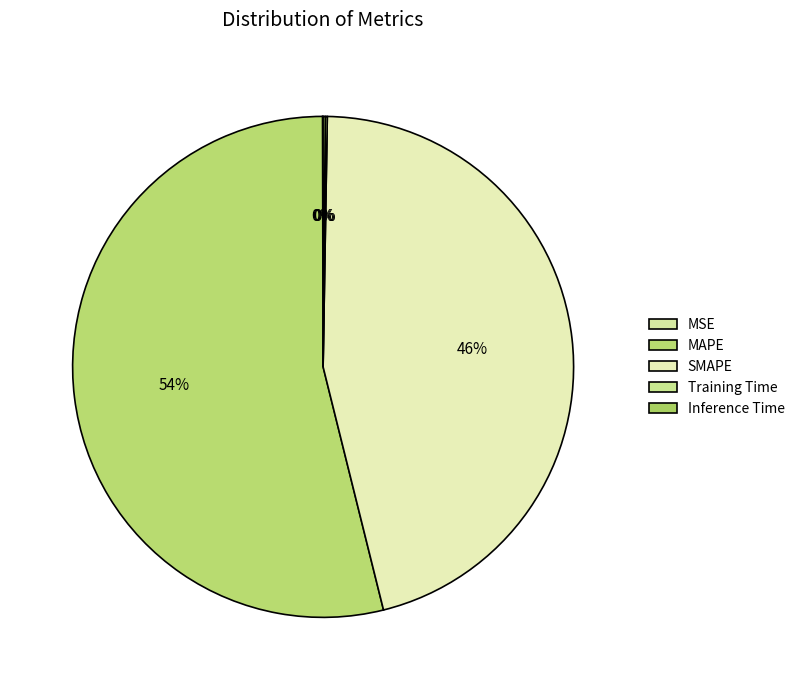

Which category has the biggest portion of the pie?

MAPE